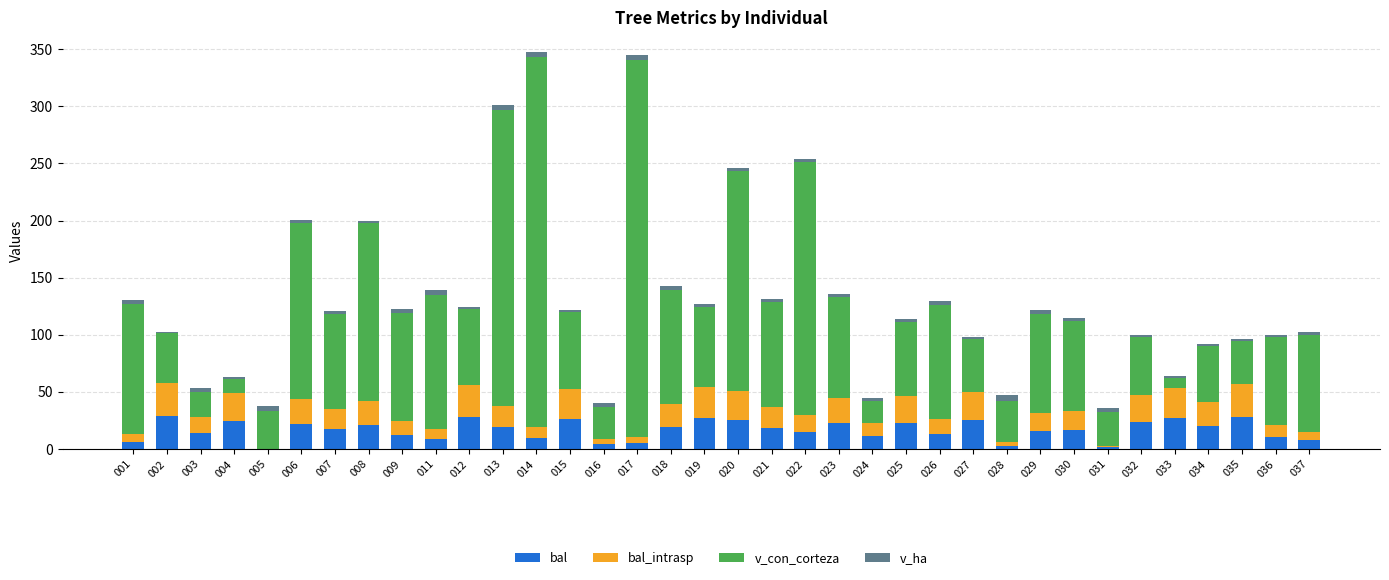

What is the highest value of the bal series?

28.9